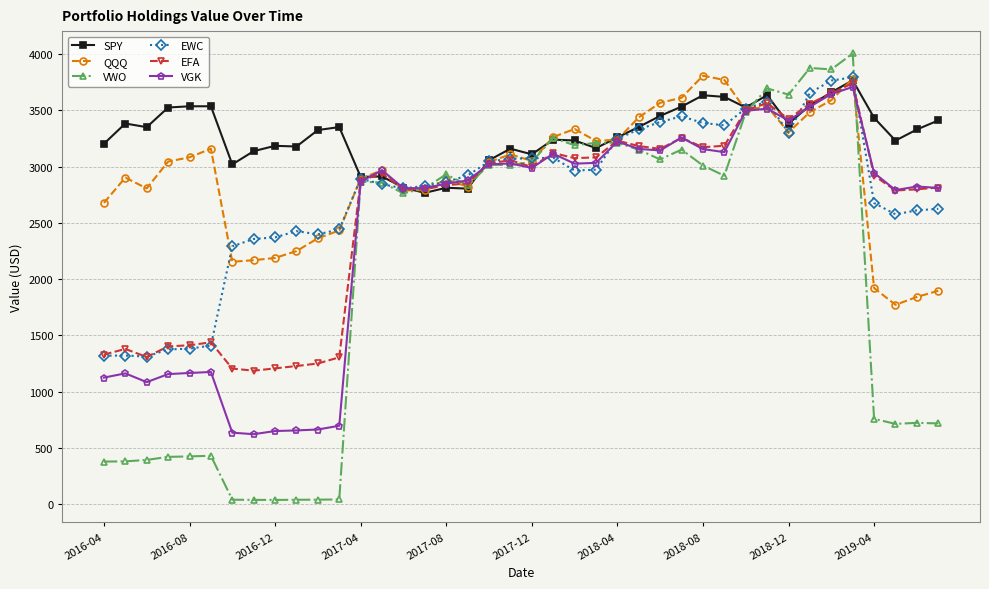

What is the maximum value for VGK?

3706.8